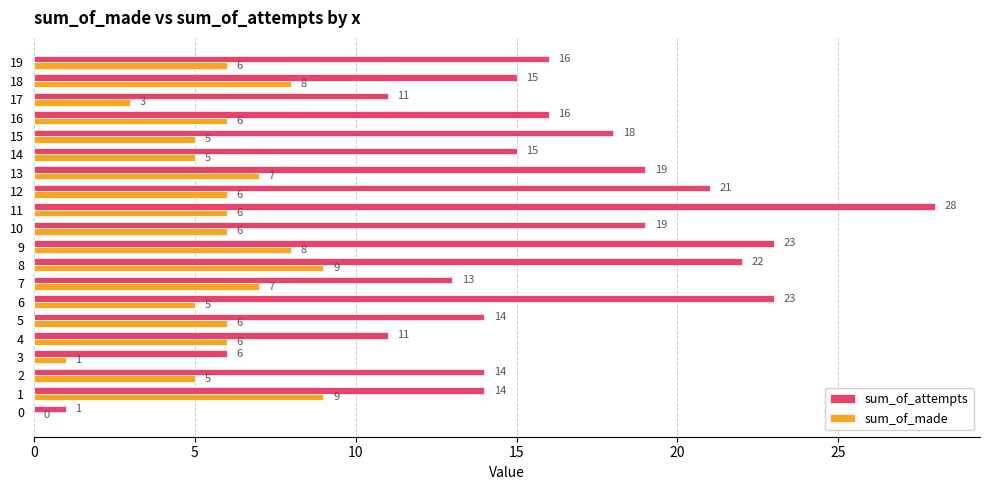

What is the approximate value of sum_of_attempts at 16?

16